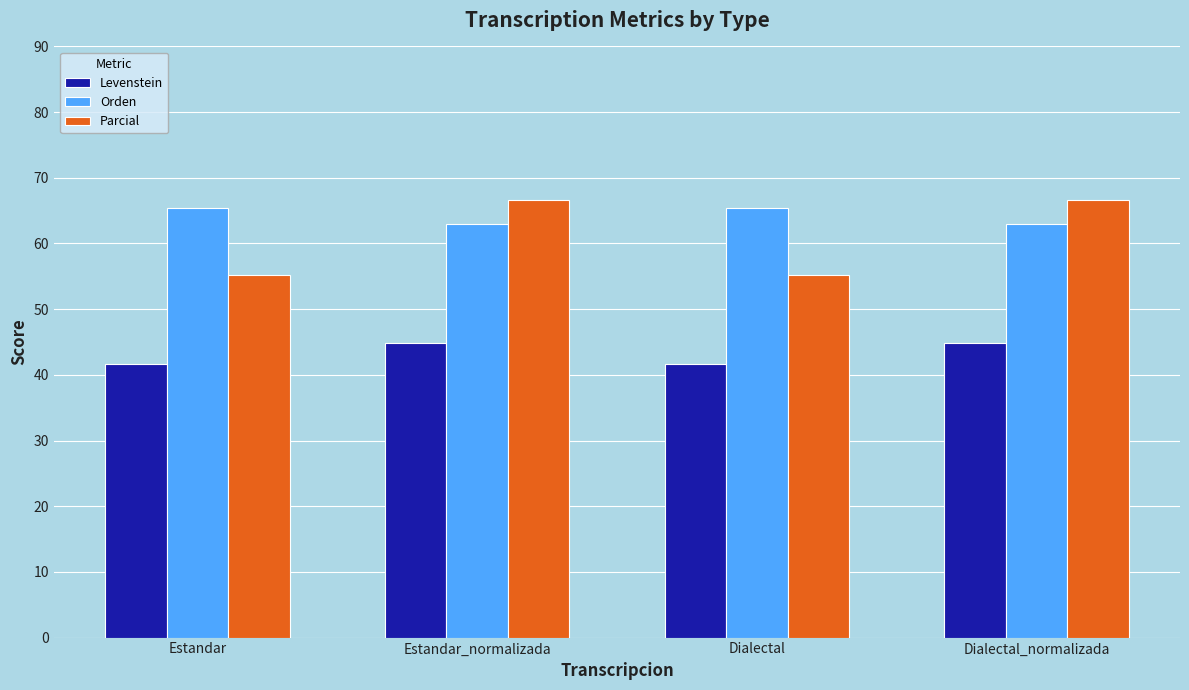

What is the minimum value shown in the chart?

41.7